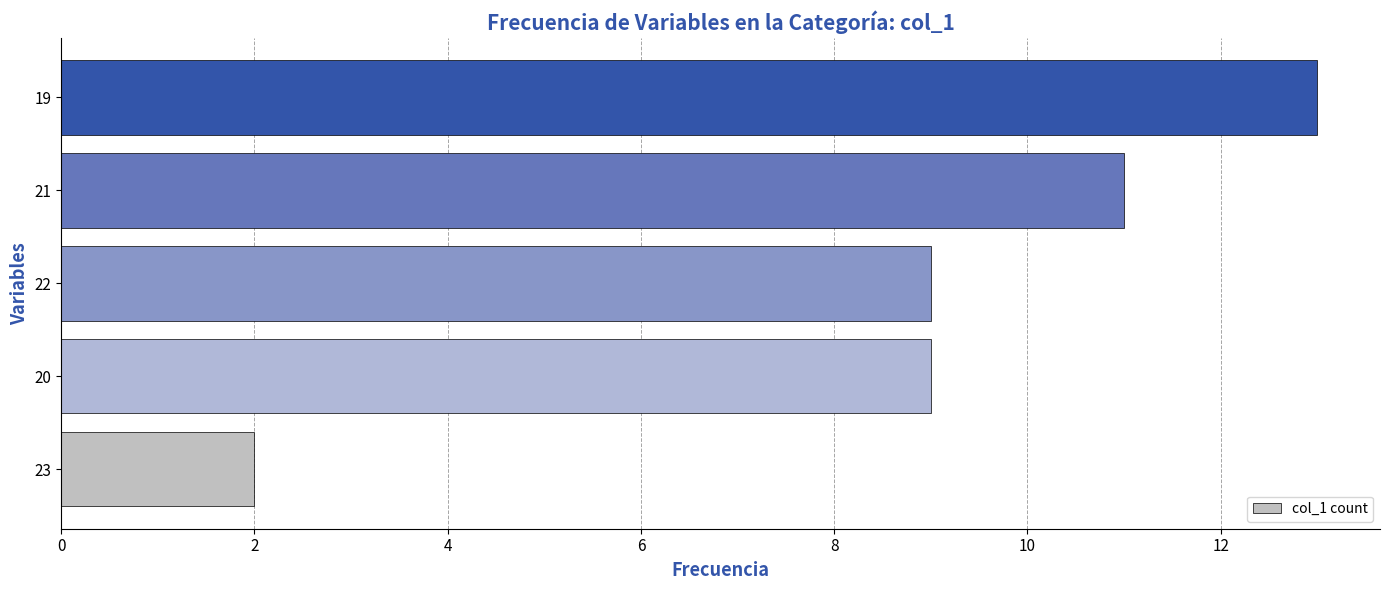

Reading bottom to top, what are all the values shown in this chart?

2	9	9	11	13